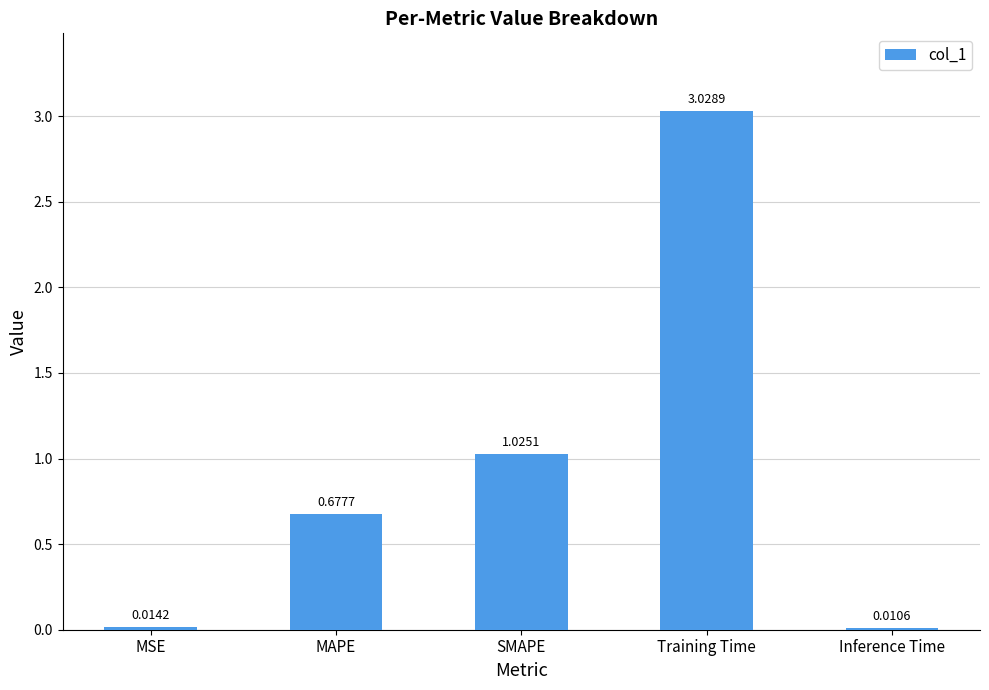

Between MAPE and MSE, which is larger?

MAPE